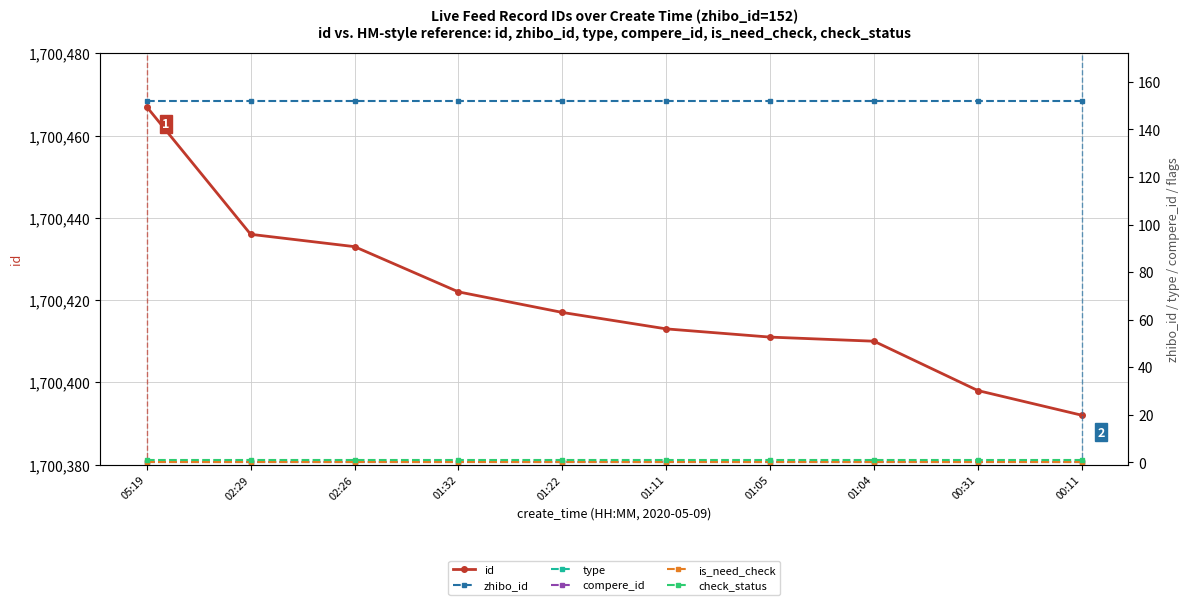

True or false: id and compere_id intersect in this chart.

False